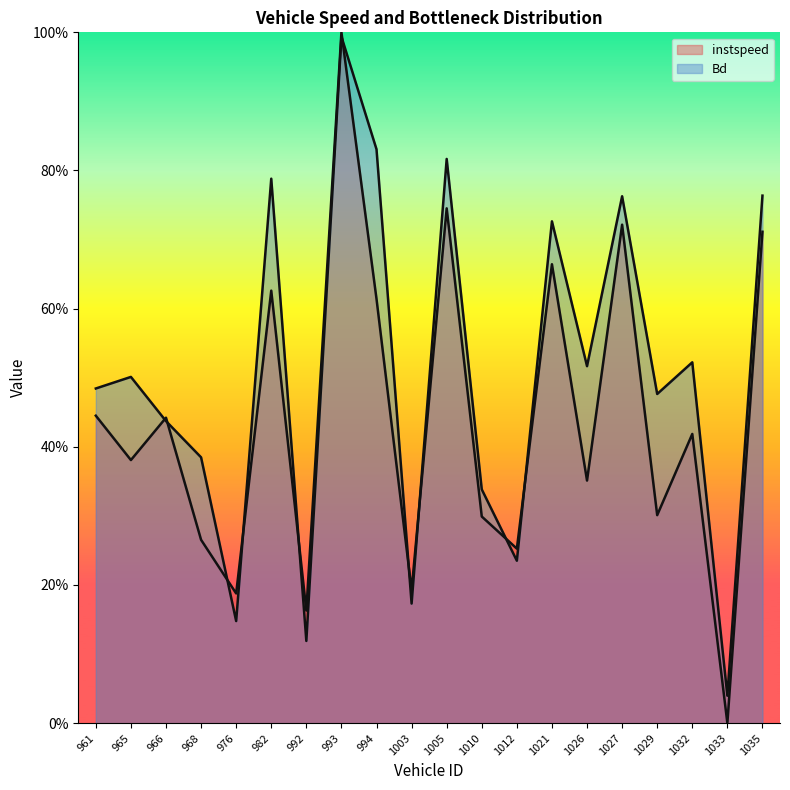

Is it true that instspeed equals 0.6 at 994.0?

True